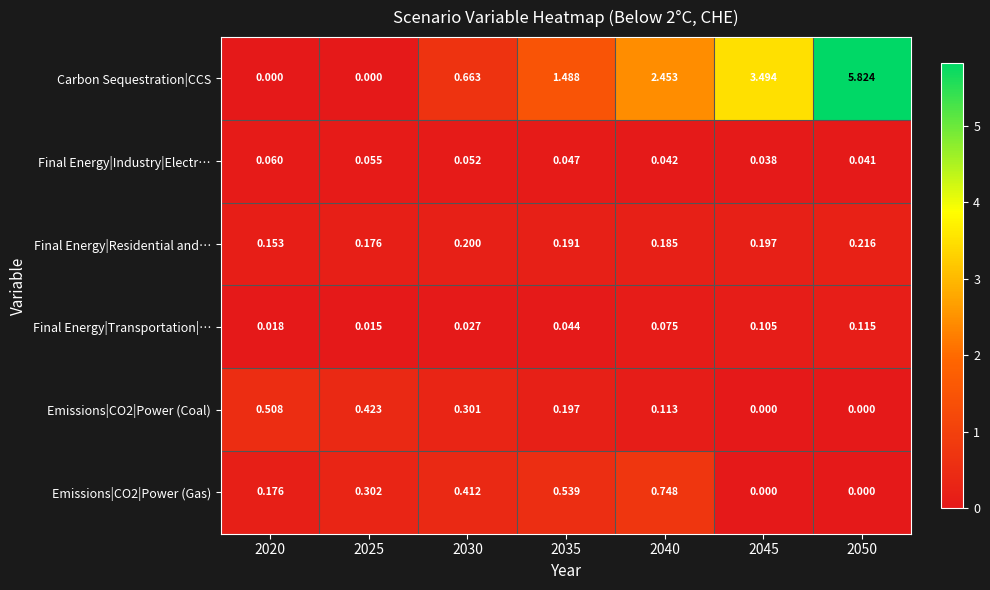

Which series has the largest total across all categories?

Carbon Sequestration|CCS